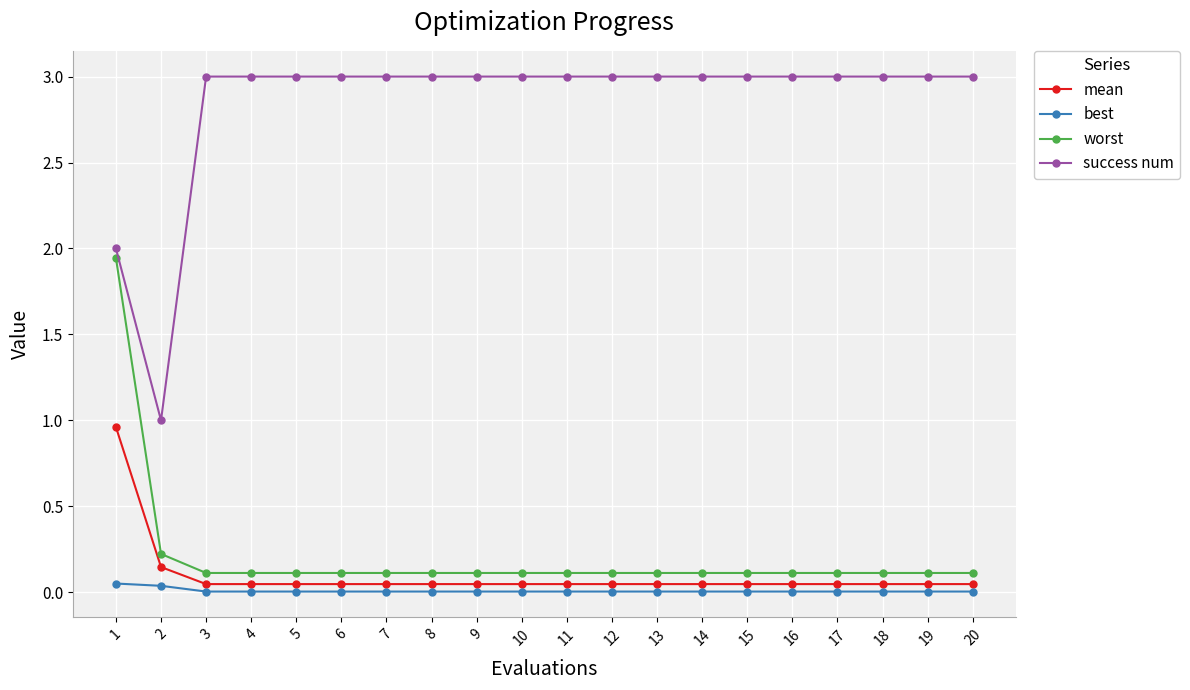

Is this an area chart (filled region under the line)?

No